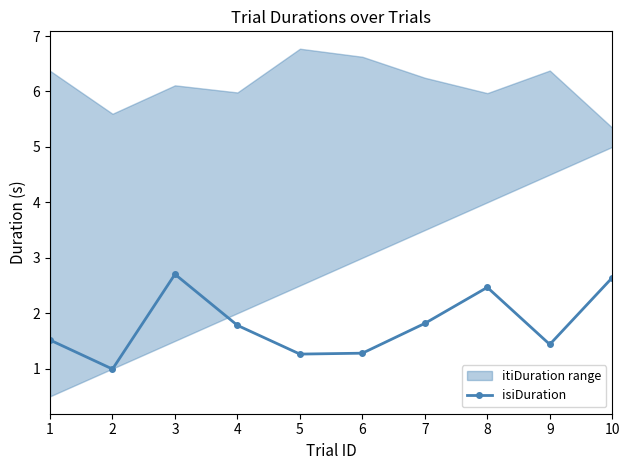

True or false: the data shows 1.0 at 2.

True